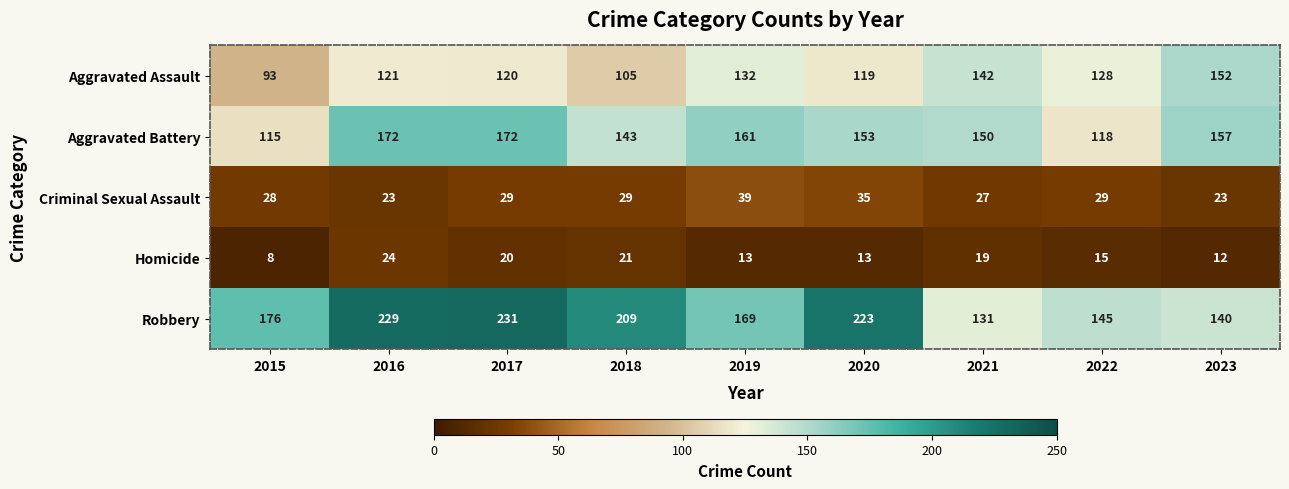

What is the minimum value shown in the chart?

8